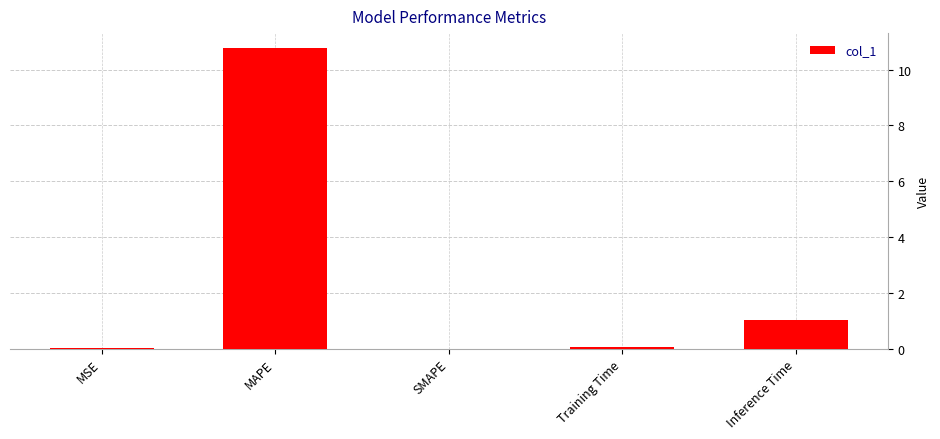

At which label is the value closest to 5?

Inference Time